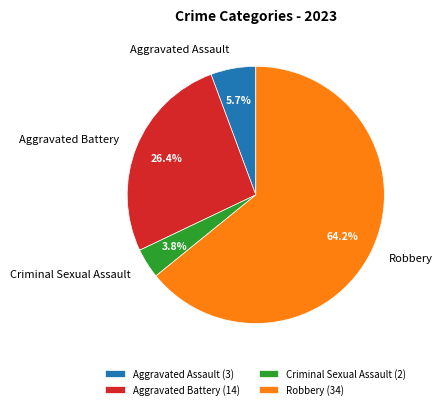

Is it true that Aggravated Battery is 26% of the pie?

True